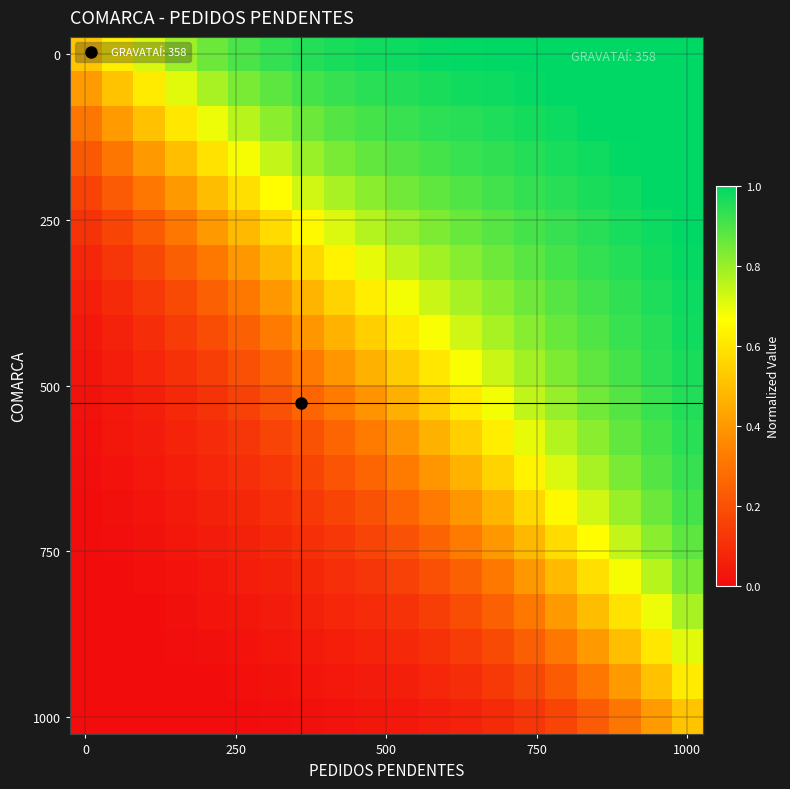

At how many categories does at least one series exceed 0?

20